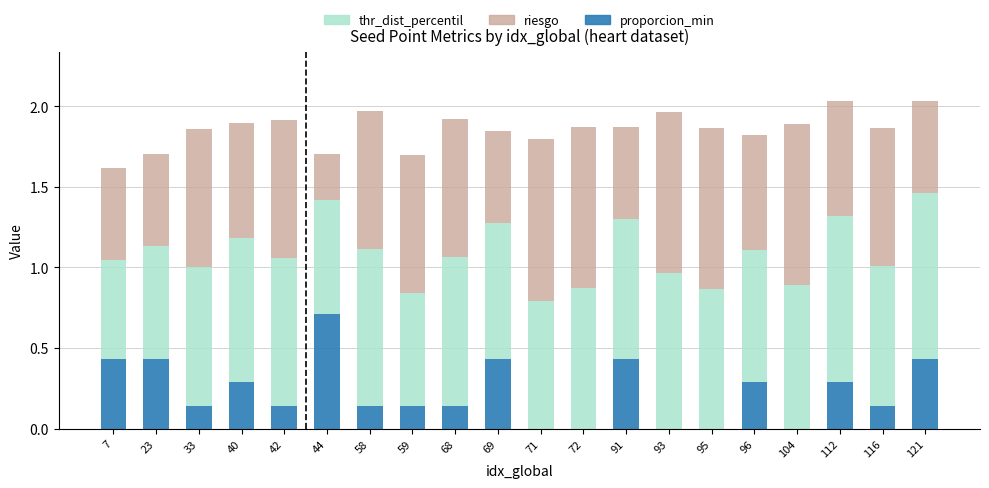

Rank the categories by proporcion_min value from lowest to highest.

71, 72, 93, 95, 104, 33, 42, 58, 59, 68, 116, 40, 96, 112, 7, 23, 69, 91, 121, 44